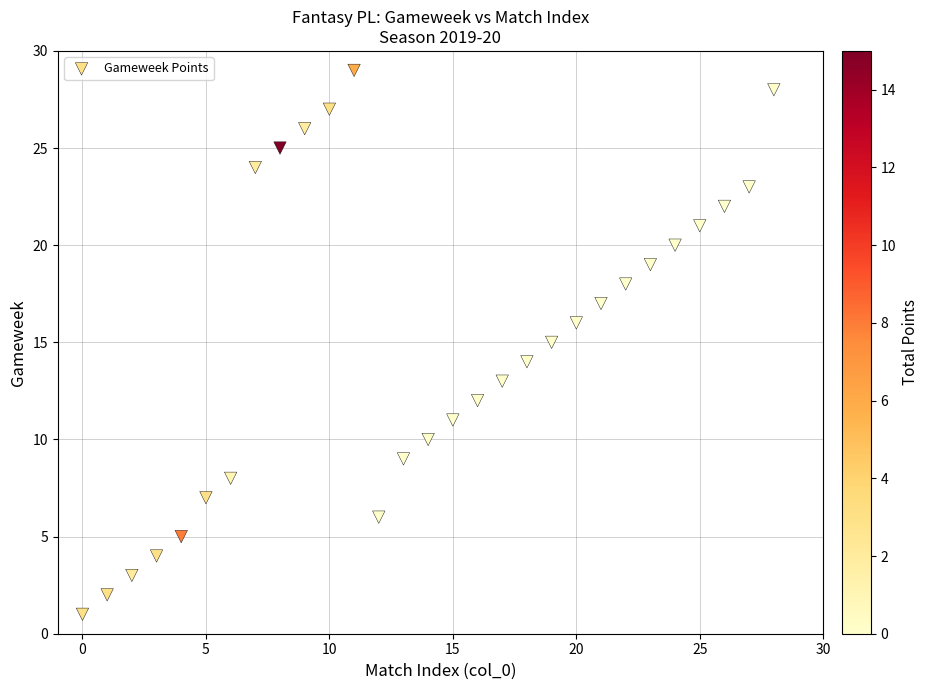

What is the range of X values (max minus min)?

28